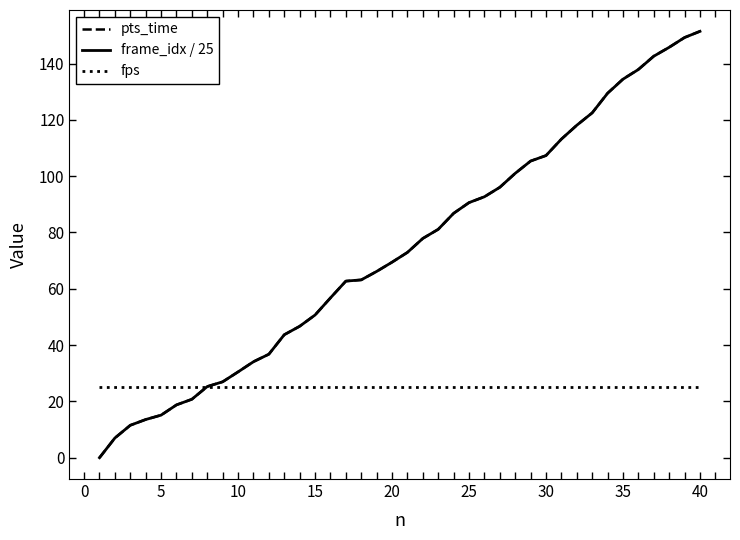

What is the lowest value of the fps series?

25.0